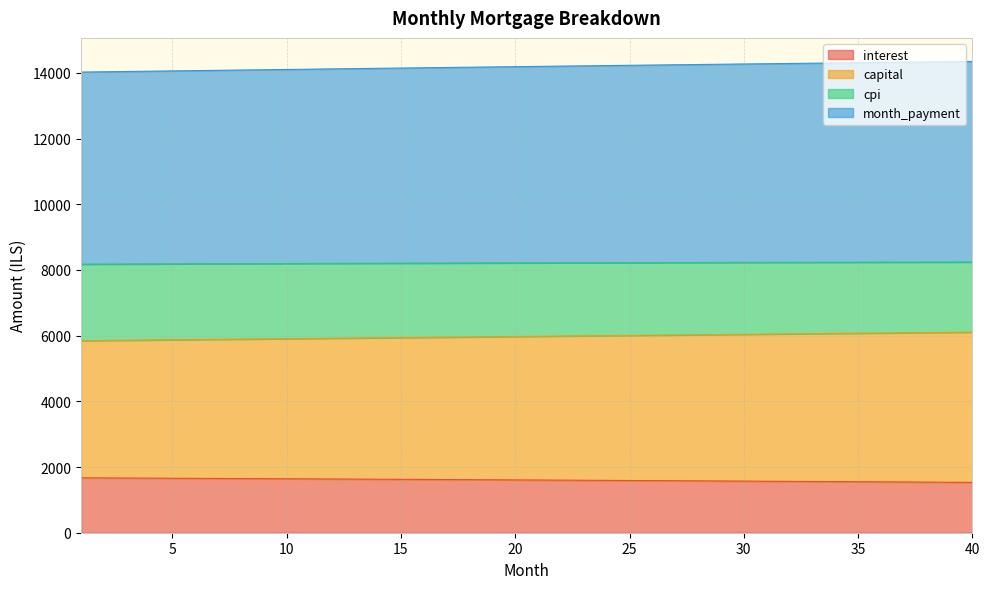

What is the minimum value for interest?

1532.2